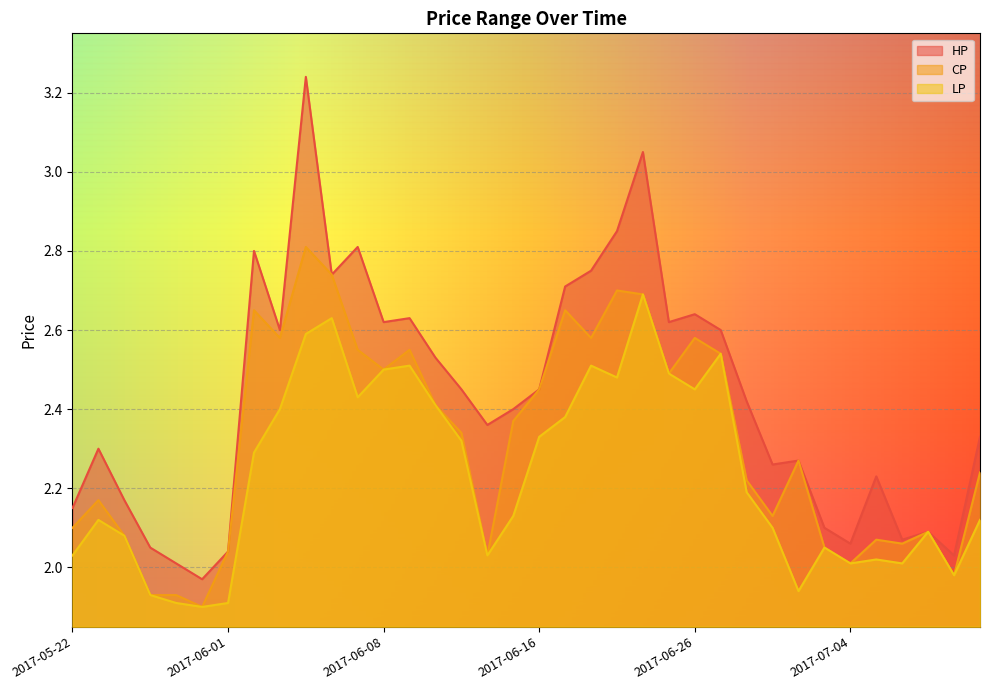

How many lines are shown in the chart?

3